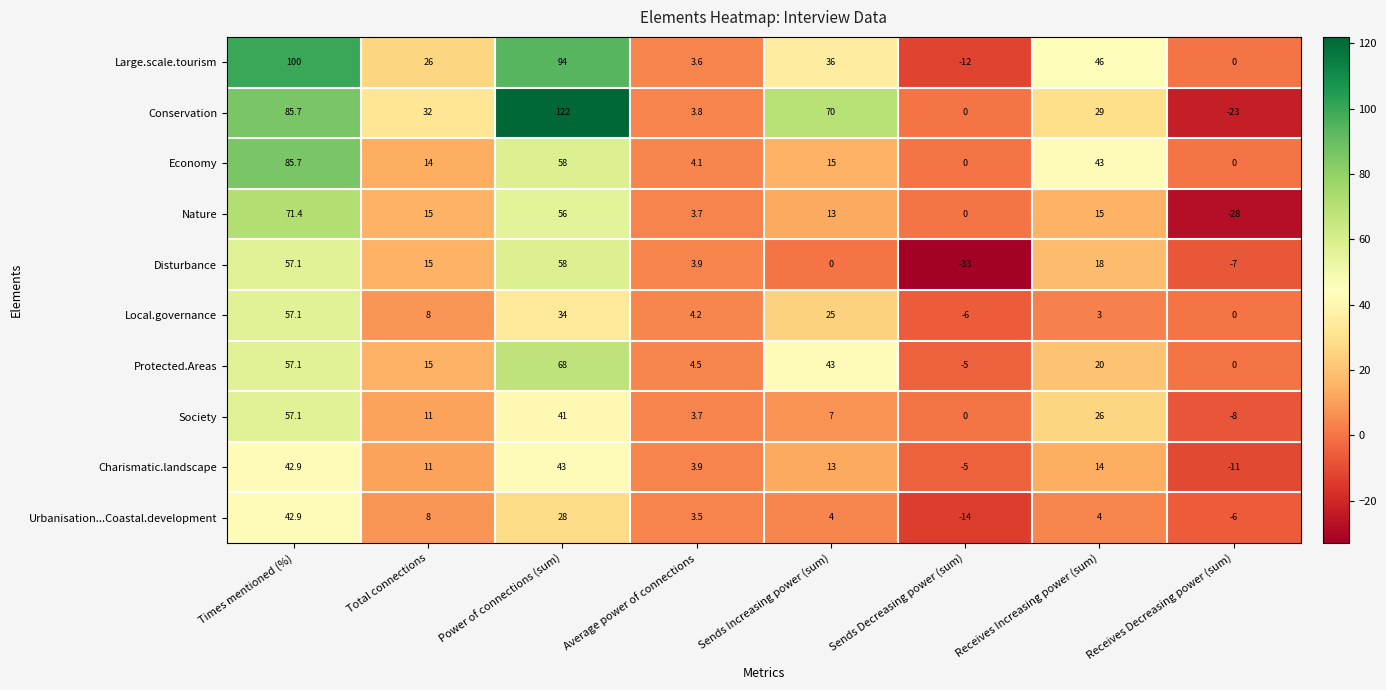

What value does the Nature series have at Receives Increasing power (sum)?

15.0